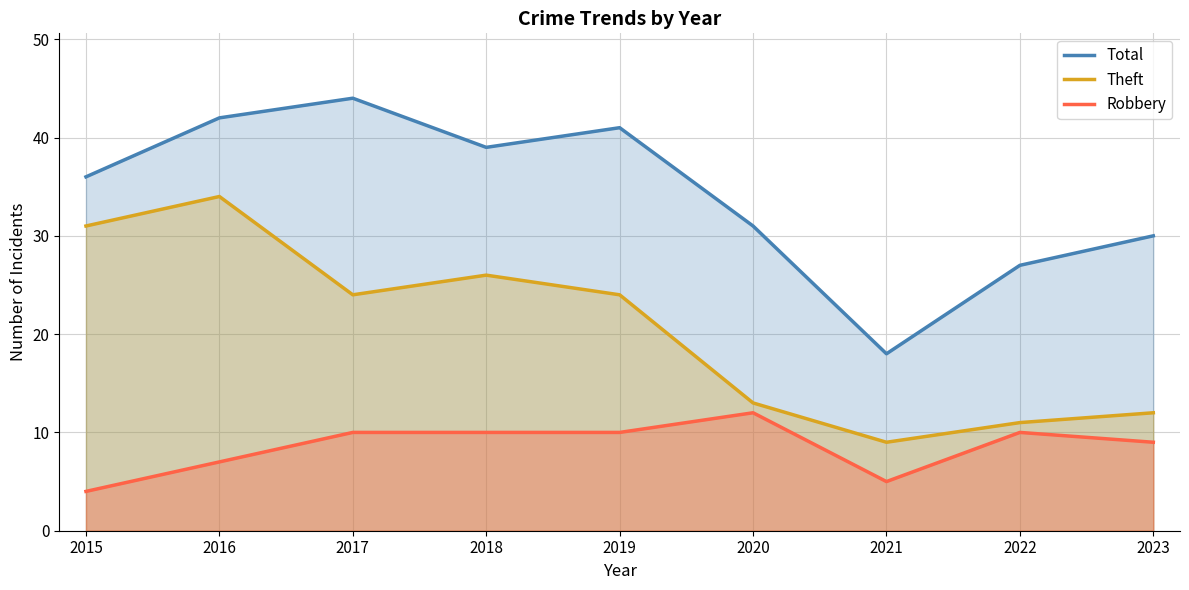

At which category does Theft reach its first local peak?

2016